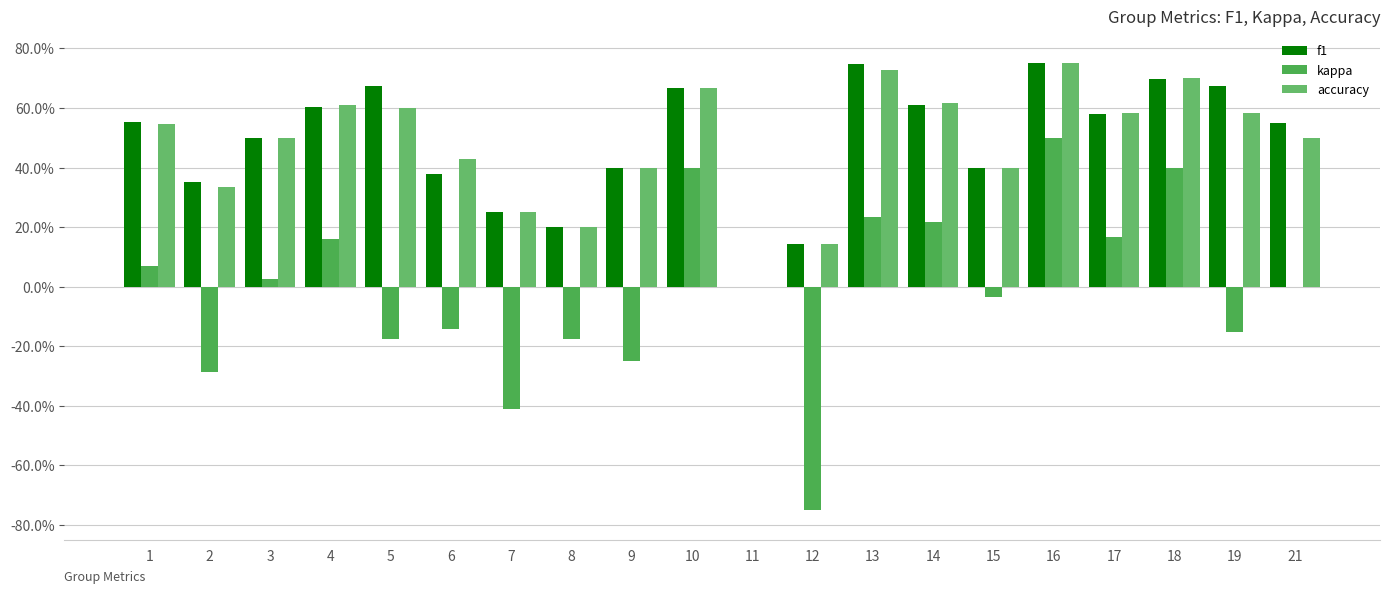

Is the value of accuracy at 10 greater than the value of f1 at 3?

Yes